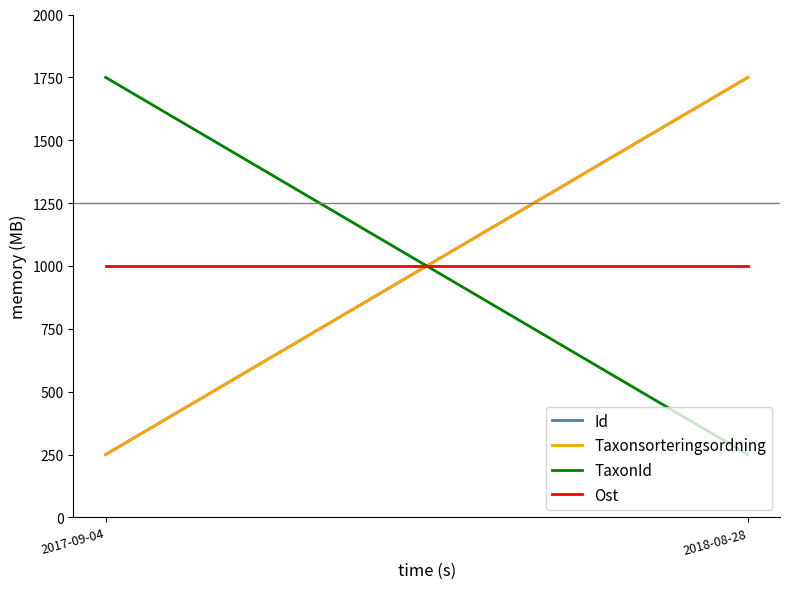

What is the label of the 2nd point from the left?

2018-08-28